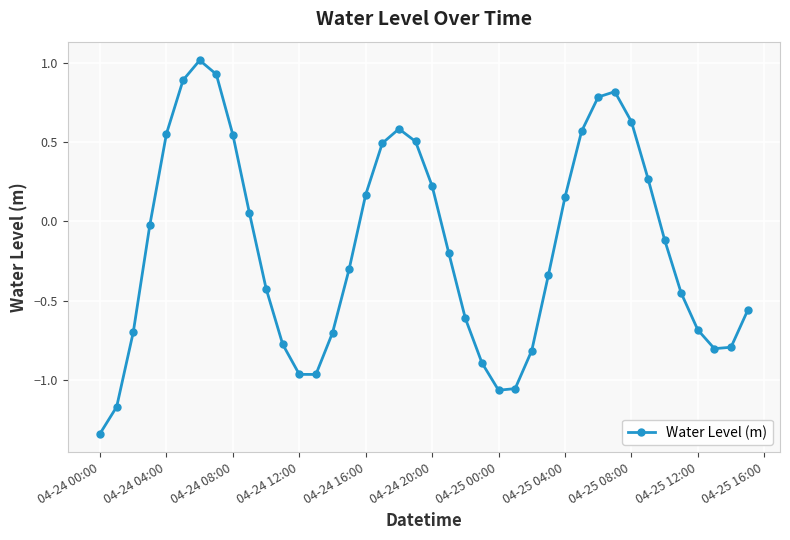

What is the difference between the maximum and minimum values?

2.4